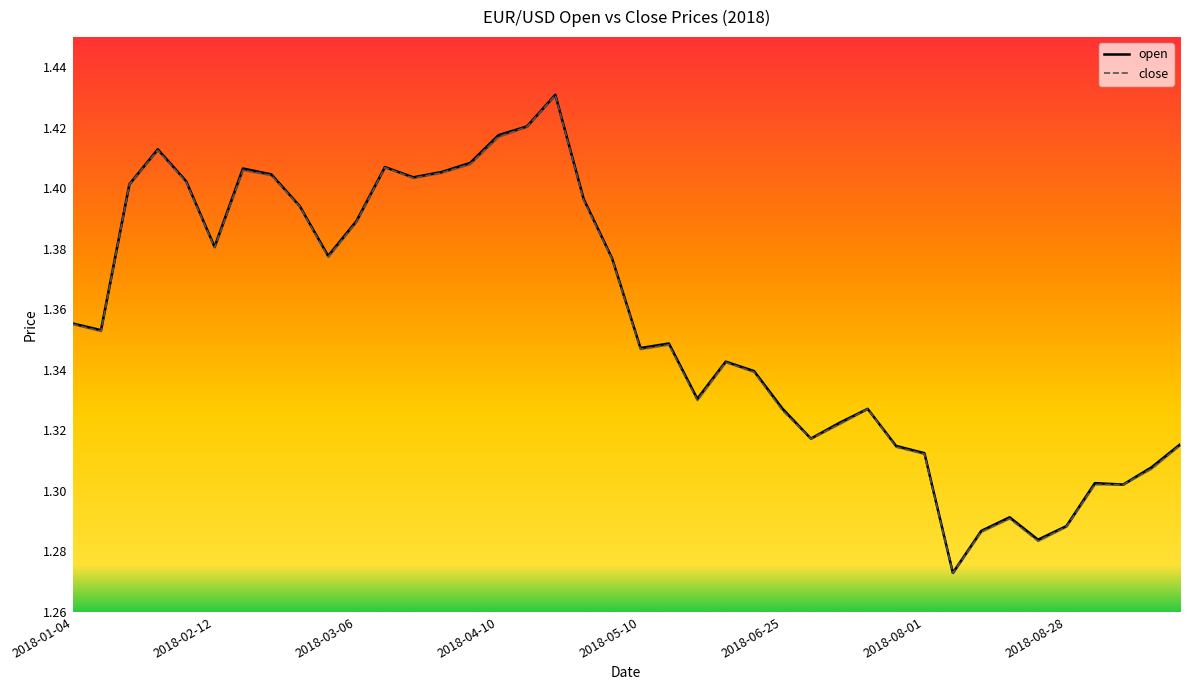

How many open values are between 1 and 2?

40